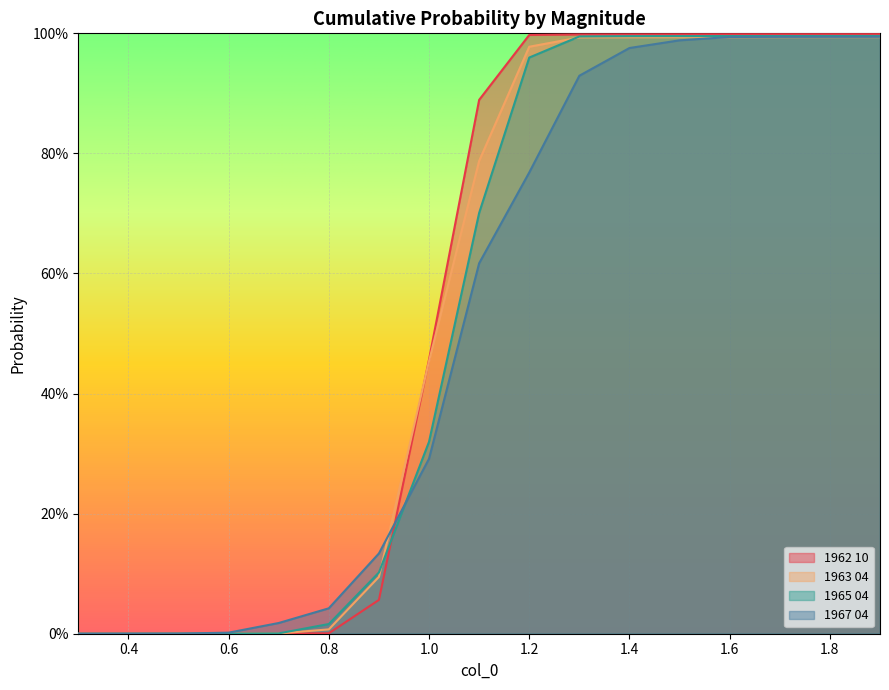

List the series in order of their peak value, lowest first.

1963 04, 1967 04, 1965 04, 1962 10